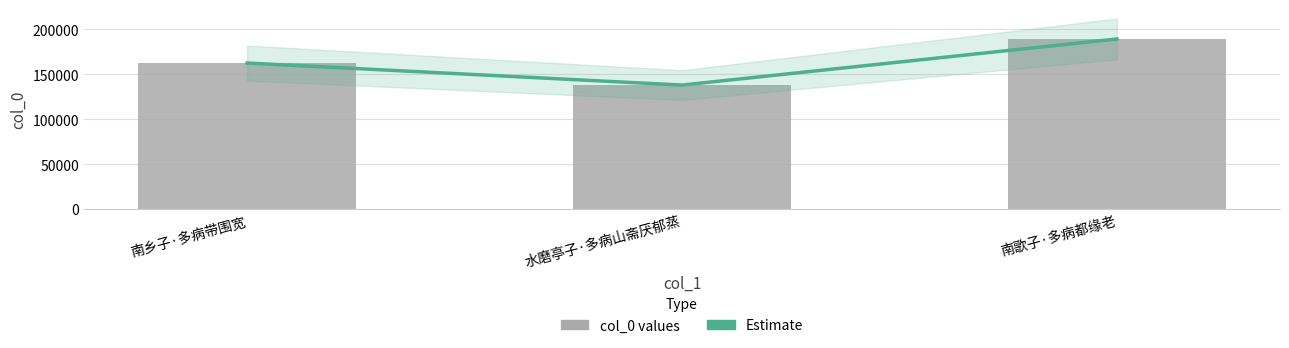

Which category has the lowest value across all series?

水磨亭子·多病山斋厌郁蒸